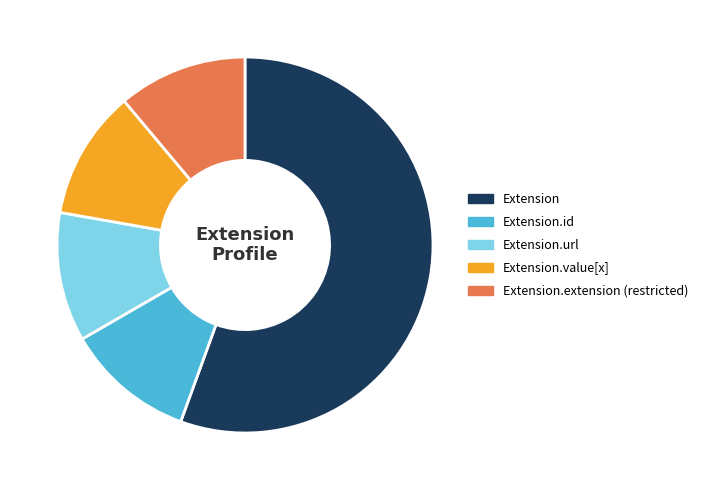

Does Extension.value[x] represent more than half of the total?

No